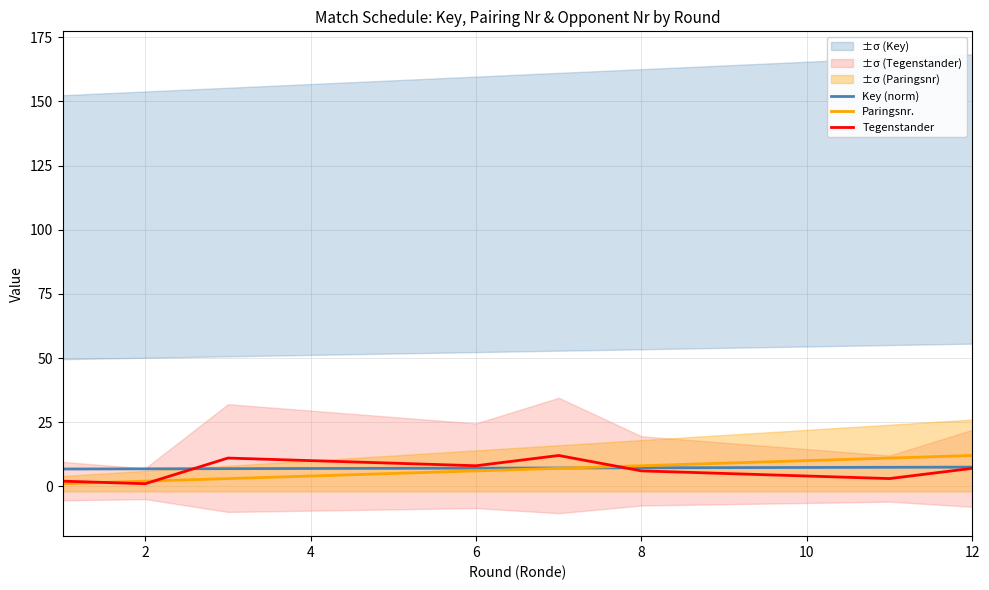

What is the maximum value for Tegenstander?

12.0